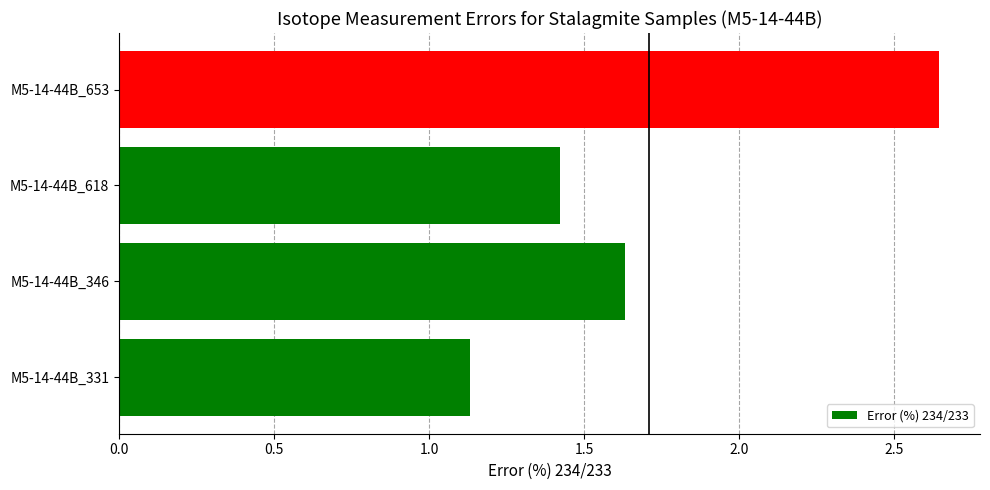

Approximately how many times larger is the value at M5-14-44B_618 compared to M5-14-44B_331?

1.3